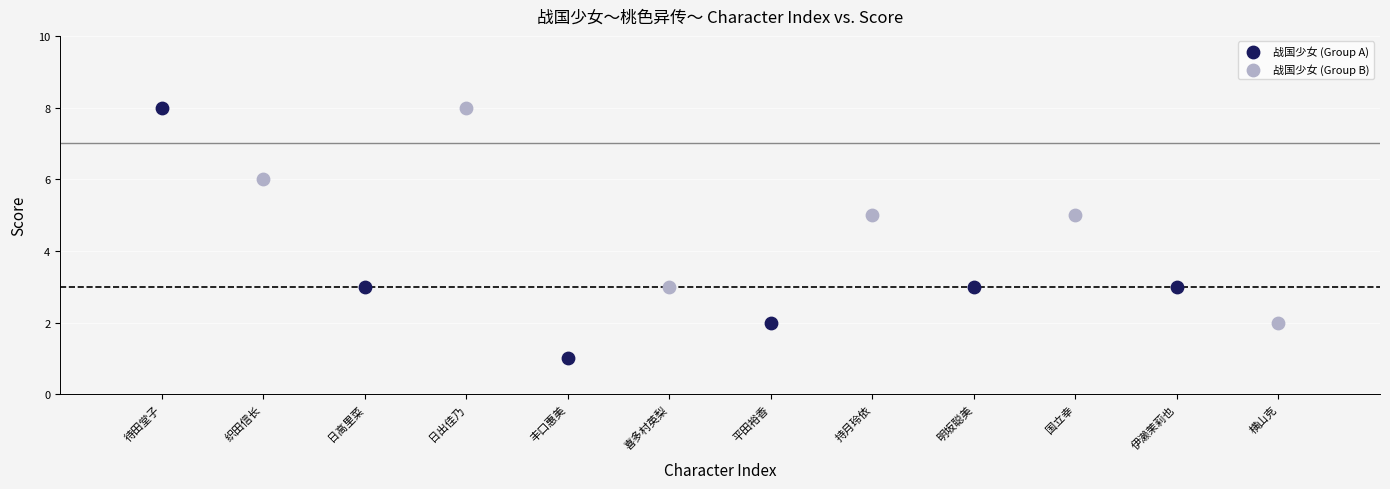

Which series reaches the minimum Y coordinate?

战国少女 (Group A)